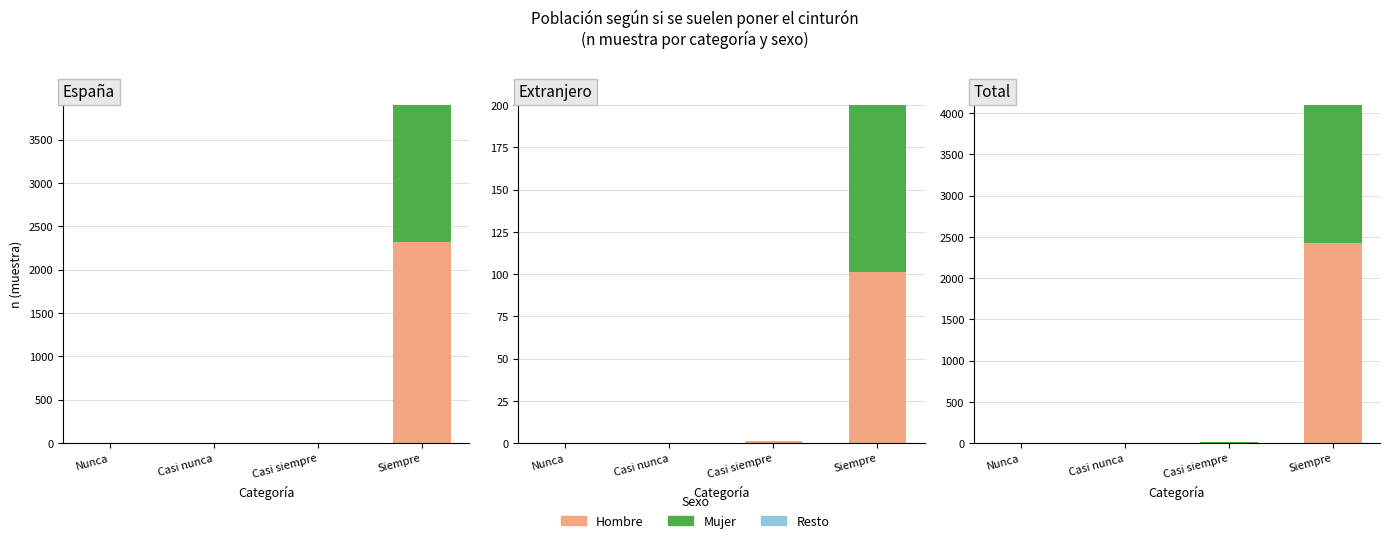

What is the total value across all series at Siempre?

4098